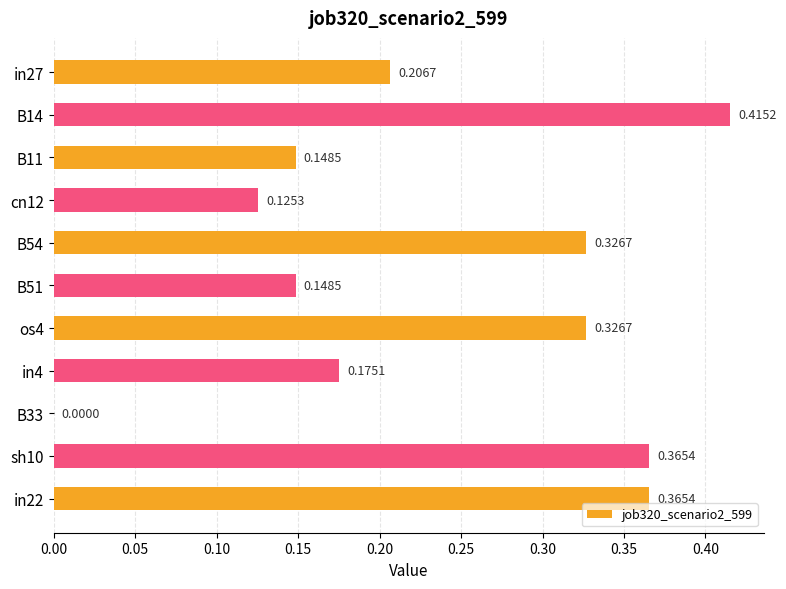

What is the change in value from in27 to B54?

+0.1